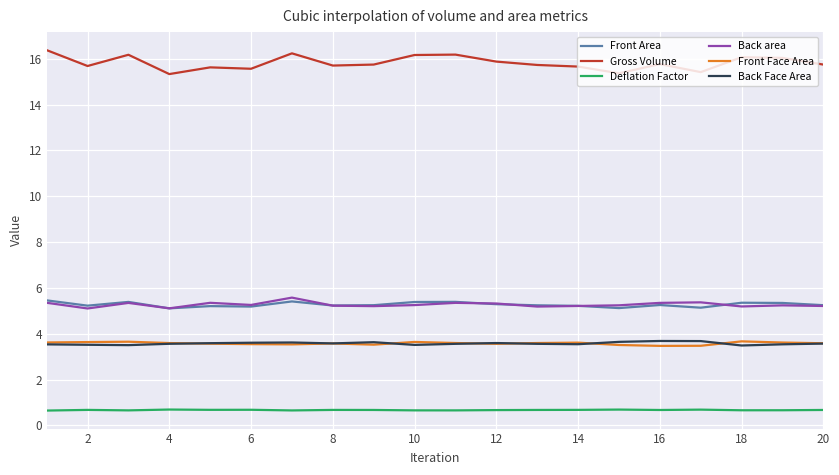

Which series has the widest spread of values?

Gross Volume